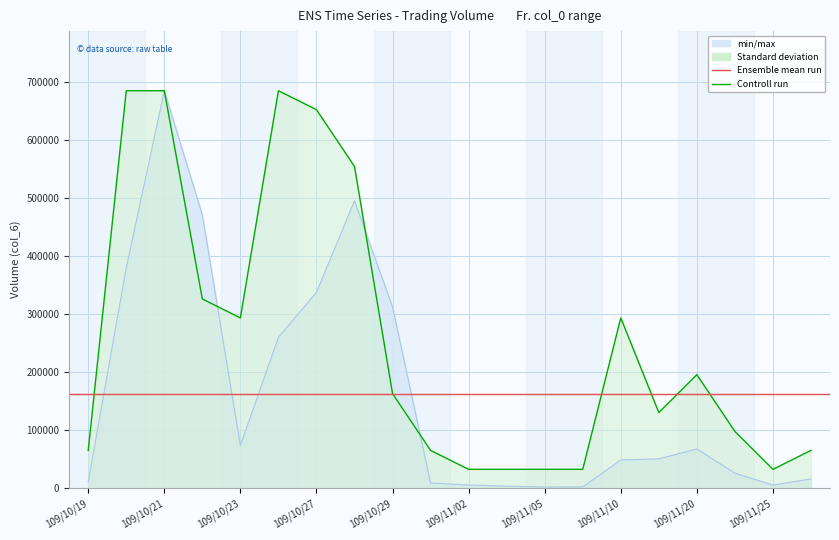

The col_6 series shows 598901.6 at 109/10/27. True or false?

False